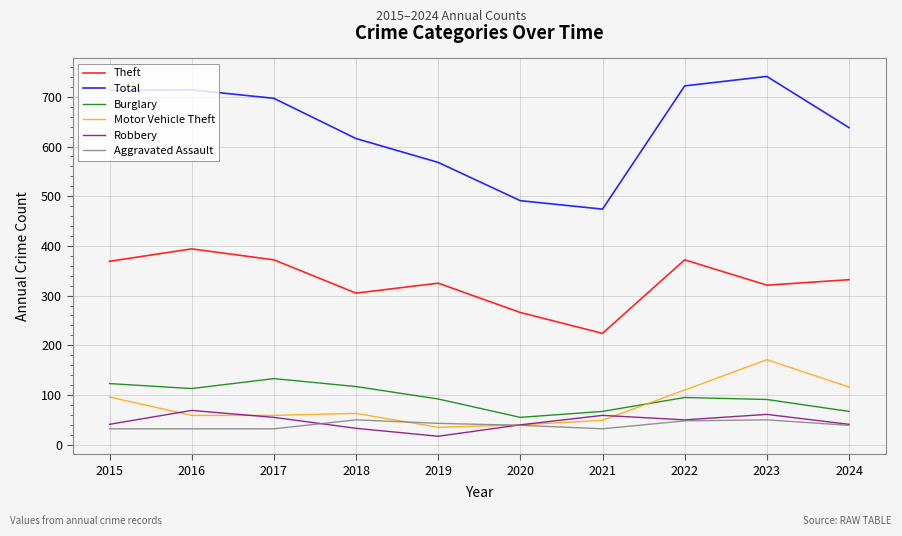

True or false: Robbery and Burglary intersect in this chart.

False